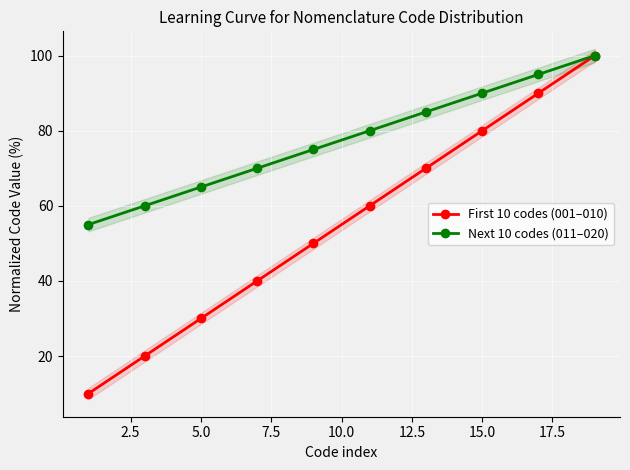

What is the value of the Next 10 codes (011–020) point at the 2nd from the left?

60.0